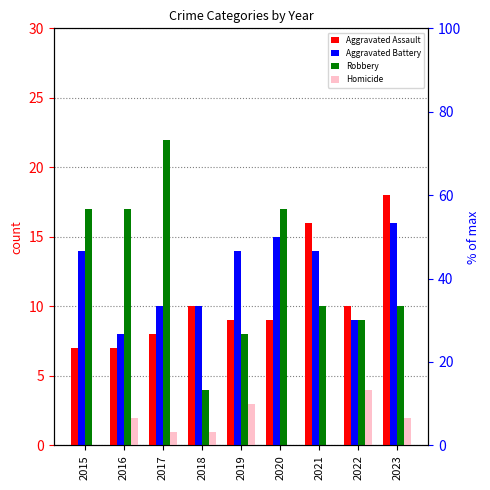

At which category is the sum across all series the highest?

2023